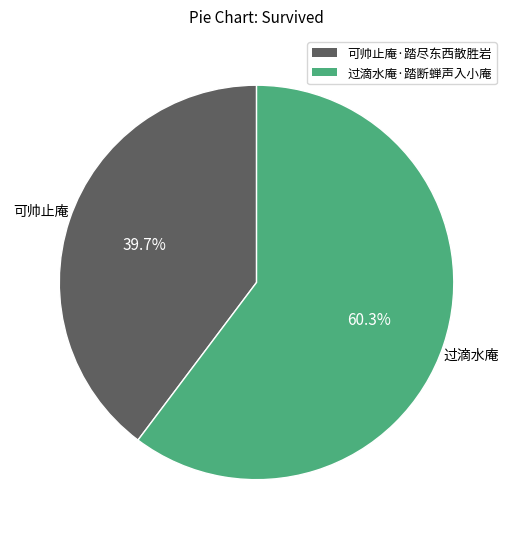

Count the number of slices in the pie.

2